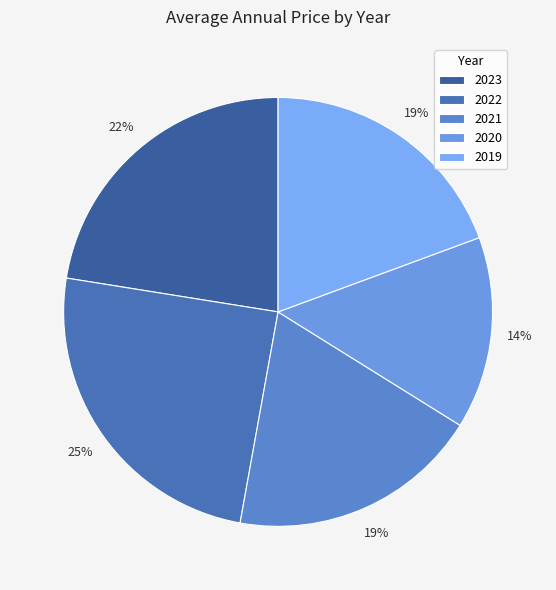

How many segments does this pie chart have?

5